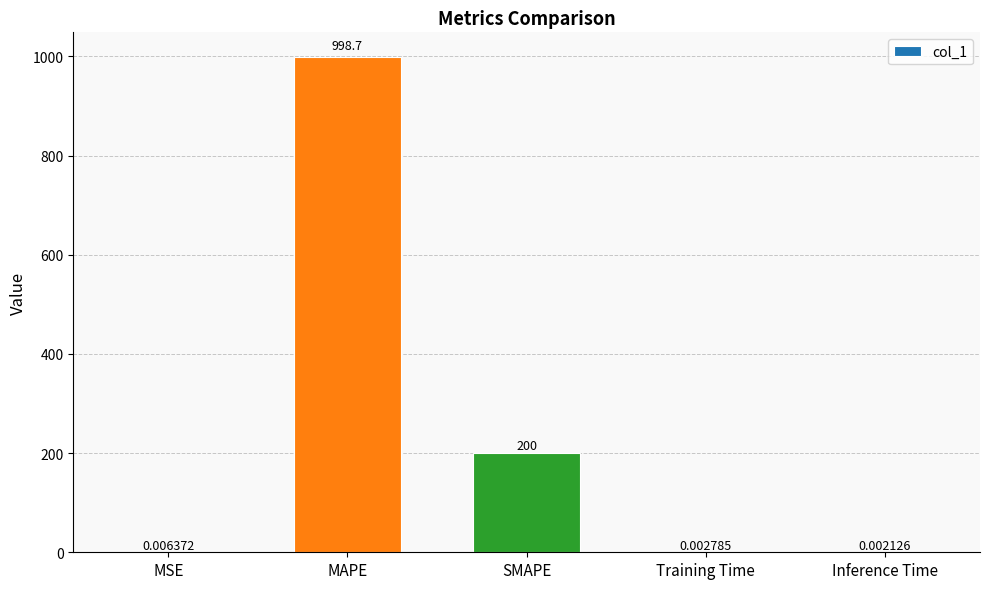

Between Training Time and MAPE, which is larger?

MAPE